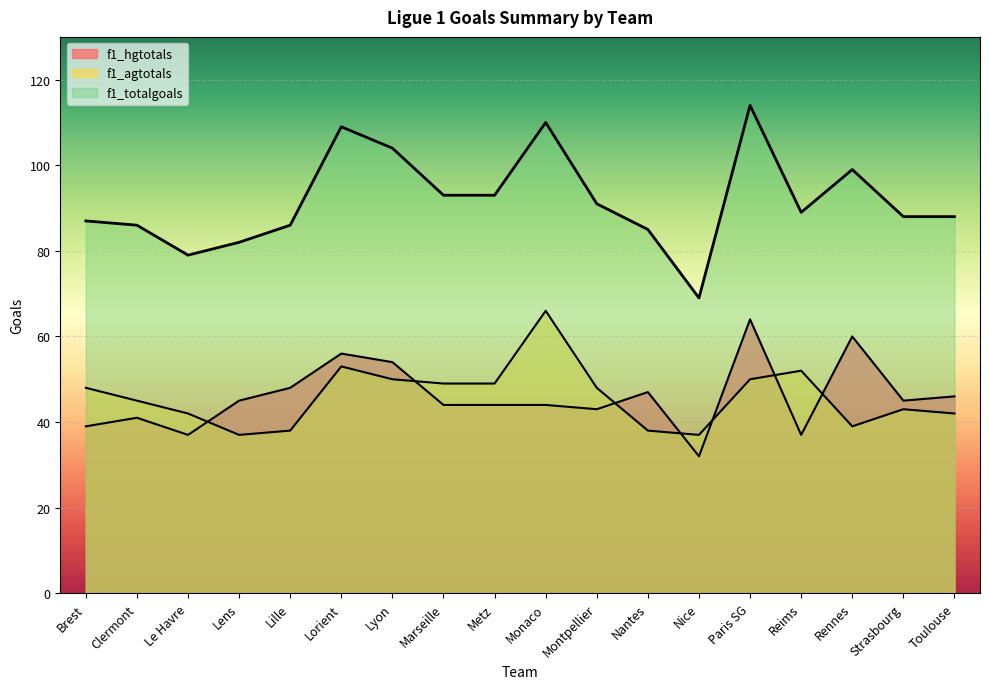

What is the sum of the f1_hgtotals values at Paris SG and Marseille?

108